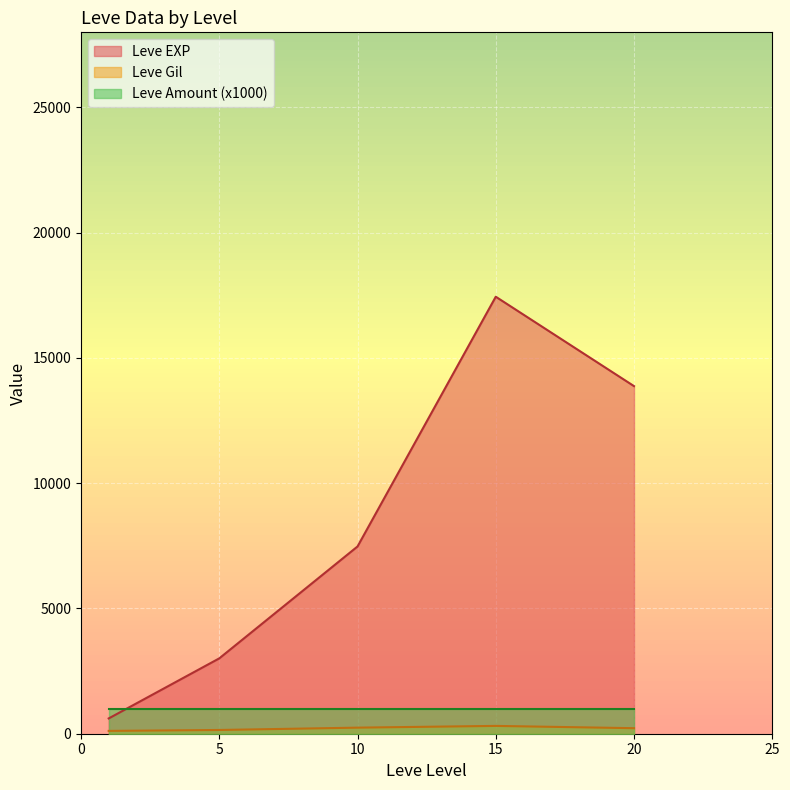

Which label corresponds to the smallest value in the chart?

1